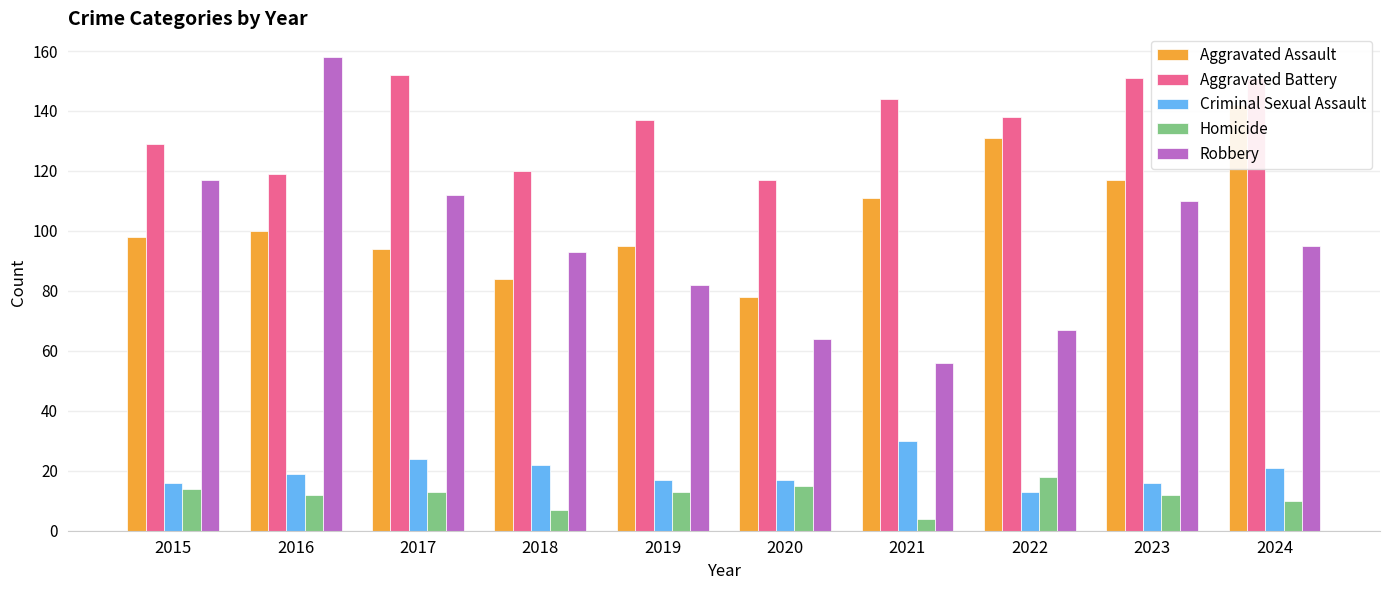

Reading left to right, what are all the values shown in this chart?

Aggravated Assault: 98	100	94	84	95	78	111	131	117	142
Aggravated Battery: 129	119	152	120	137	117	144	138	151	151
Criminal Sexual Assault: 16	19	24	22	17	17	30	13	16	21
Homicide: 14	12	13	7	13	15	4	18	12	10
Robbery: 117	158	112	93	82	64	56	67	110	95